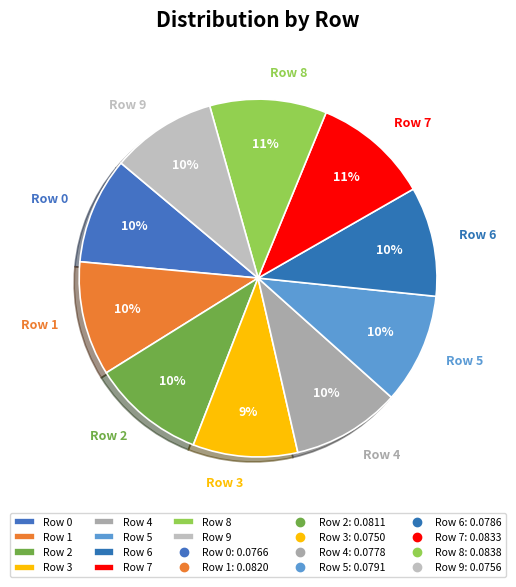

To the nearest percent, what is the difference between the Row 3 and Row 1 slice percentages?

1%